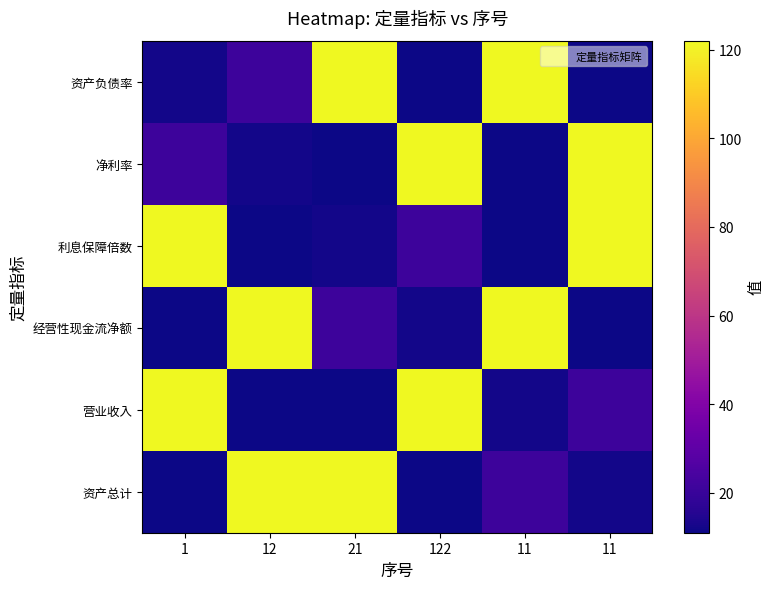

Reading right to left, list all the values displayed in this chart.

资产负债率: 11=11	11=122	122=11	21=122	12=21	1=12
净利率: 11=122	11=11	122=122	21=11	12=12	1=21
利息保障倍数: 11=122	11=11	122=21	21=12	12=11	1=122
经营性现金流净额: 11=11	11=122	122=12	21=21	12=122	1=11
营业收入: 11=21	11=12	122=122	21=11	12=11	1=122
资产总计: 11=12	11=21	122=11	21=122	12=122	1=11